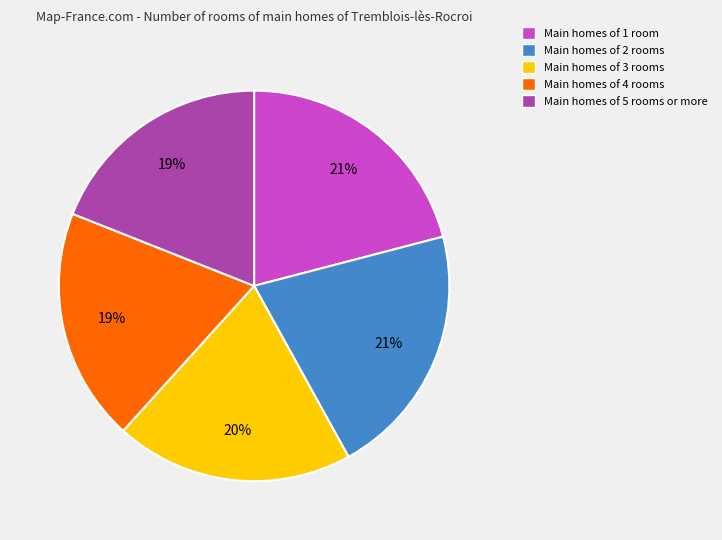

Approximately how many times larger is the value at Main homes of 5 rooms or more compared to Main homes of 2 rooms?

0.9